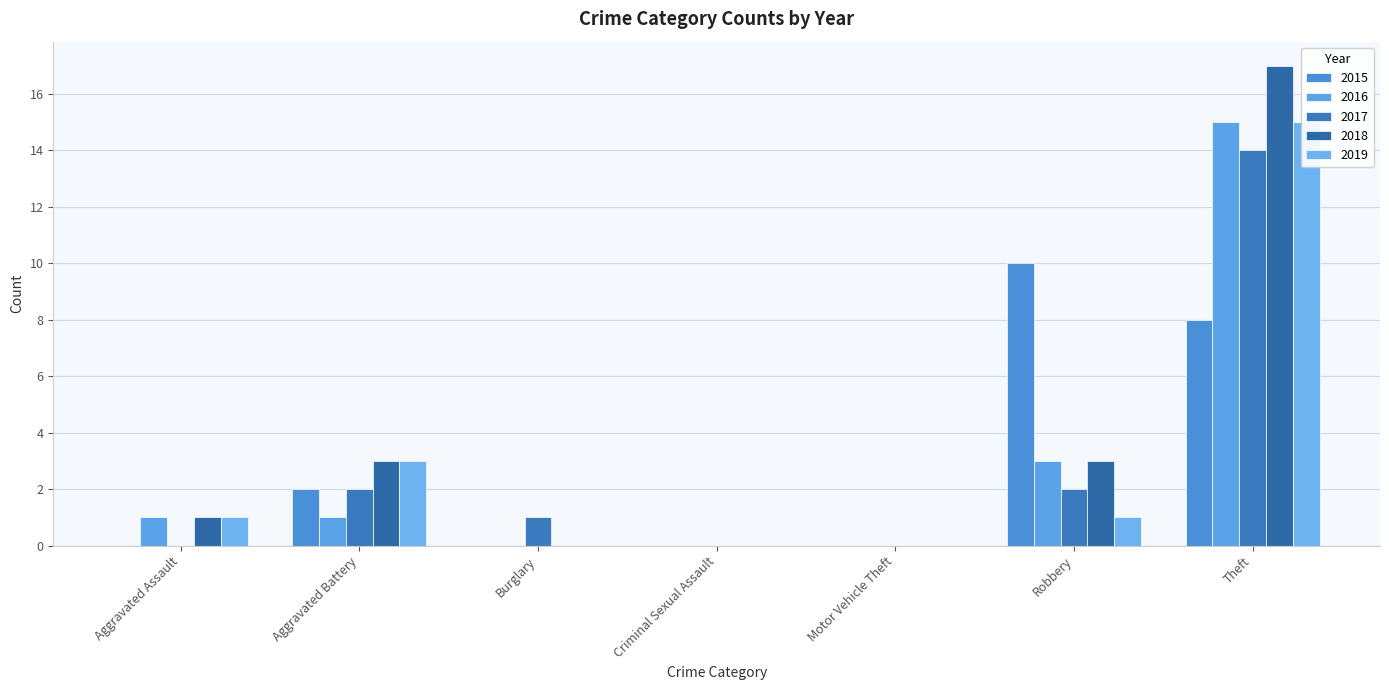

Reading left to right, transcribe all the data shown in this chart.

2015: Aggravated Assault=0	Aggravated Battery=2	Burglary=0	Criminal Sexual Assault=0	Motor Vehicle Theft=0	Robbery=10	Theft=8
2016: Aggravated Assault=1	Aggravated Battery=1	Burglary=0	Criminal Sexual Assault=0	Motor Vehicle Theft=0	Robbery=3	Theft=15
2017: Aggravated Assault=0	Aggravated Battery=2	Burglary=1	Criminal Sexual Assault=0	Motor Vehicle Theft=0	Robbery=2	Theft=14
2018: Aggravated Assault=1	Aggravated Battery=3	Burglary=0	Criminal Sexual Assault=0	Motor Vehicle Theft=0	Robbery=3	Theft=17
2019: Aggravated Assault=1	Aggravated Battery=3	Burglary=0	Criminal Sexual Assault=0	Motor Vehicle Theft=0	Robbery=1	Theft=15